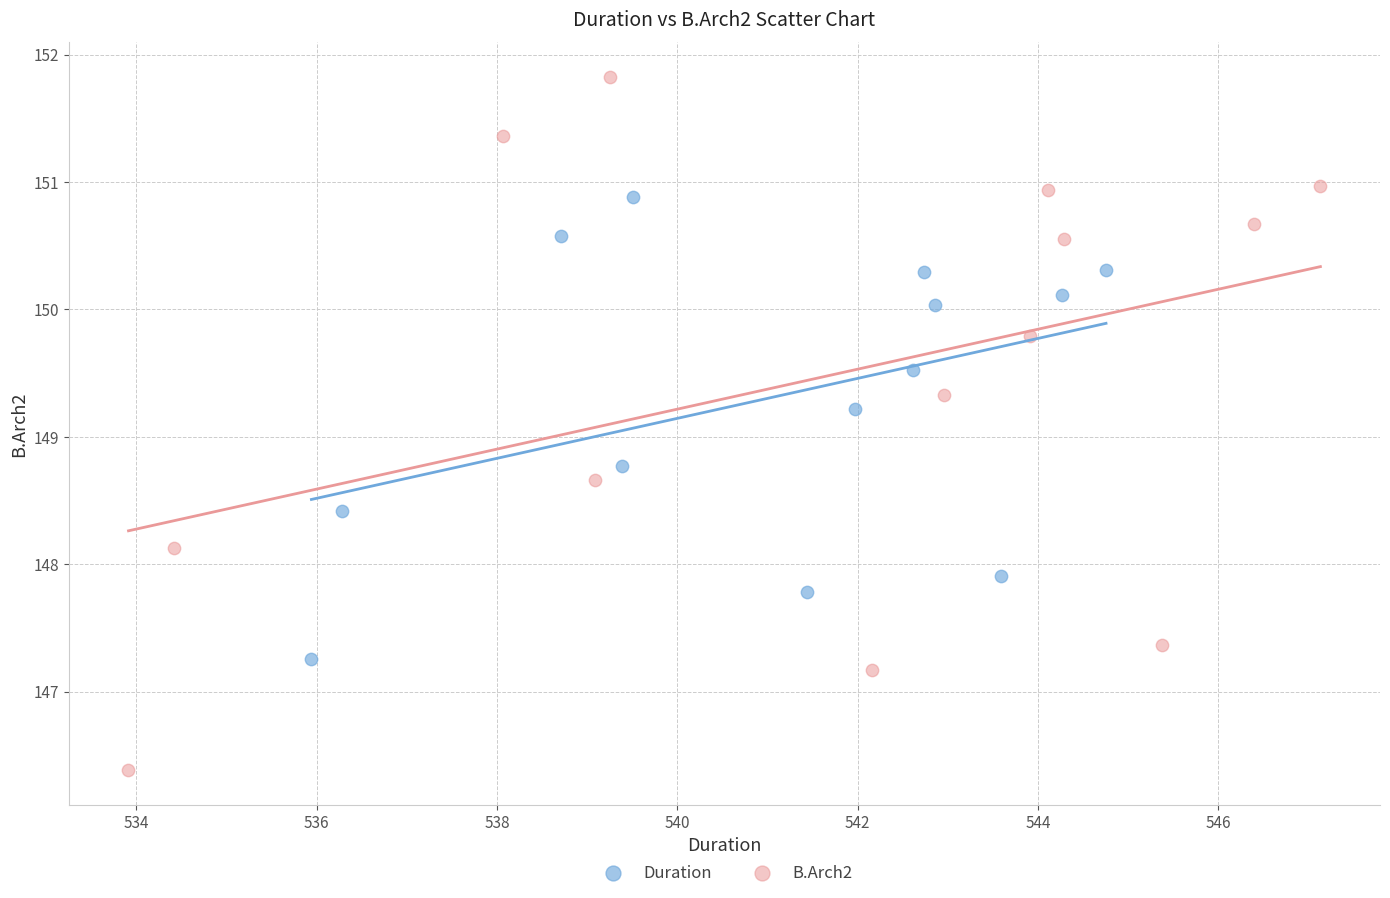

Which series has the largest Y range (max minus min)?

B.Arch2